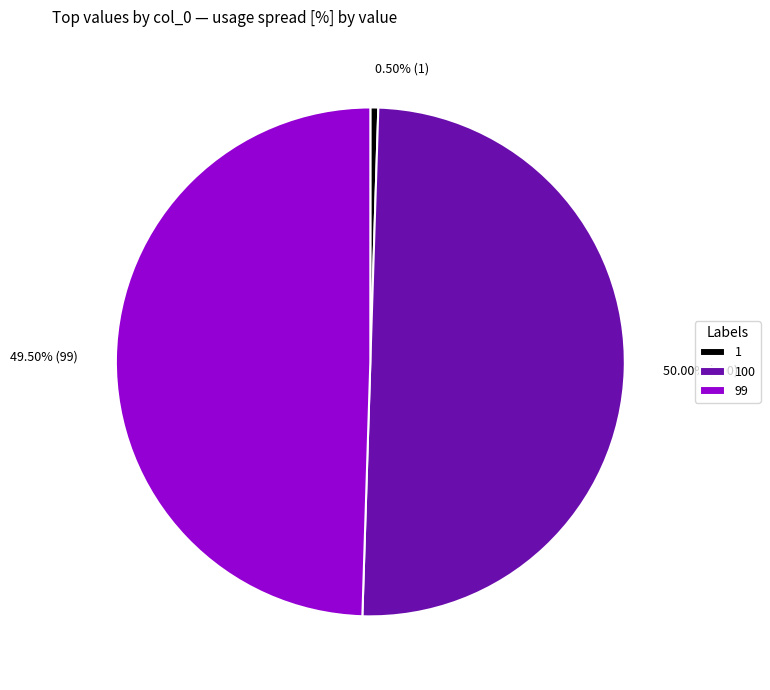

What percentage do 100 and 99 together represent?

99.5%